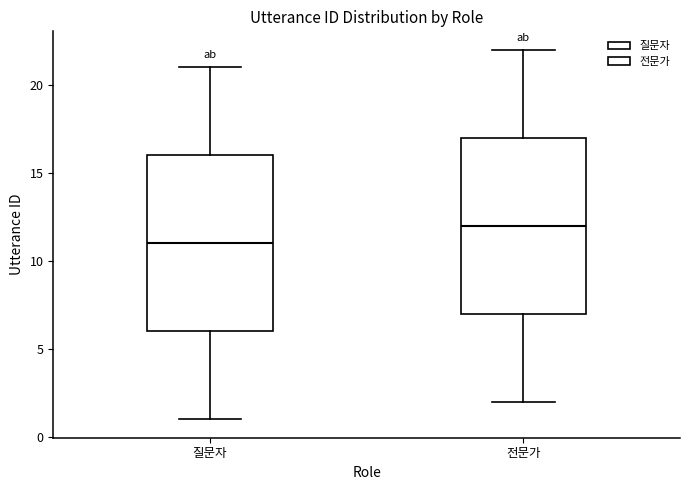

Reading left to right, read every box against the y-axis: the position of its median line, the range the box covers, and the ends of its whiskers. The values are not printed on the chart, so give them approximately, as read against the axis.

질문자: median 11, box 6 to 16, whiskers 1 to 21
전문가: median 12, box 7 to 17, whiskers 2 to 22